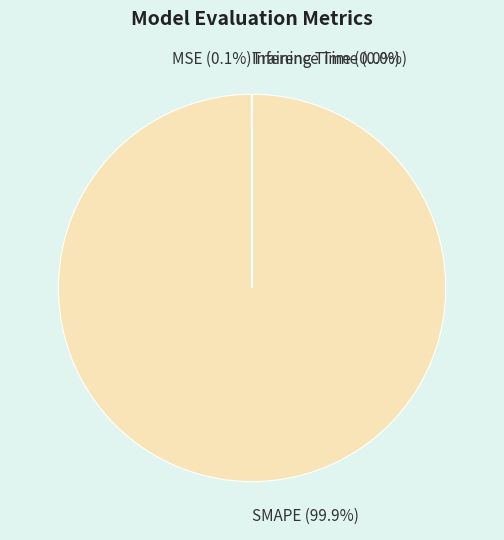

To the nearest percent, what percentage of the pie is SMAPE?

100%